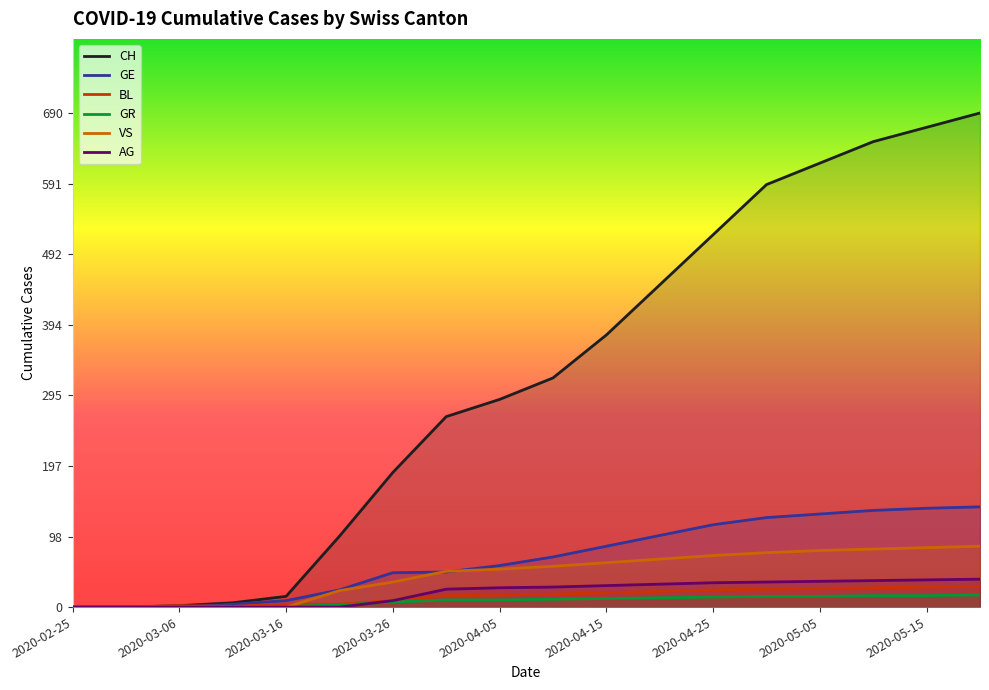

What is the highest value of the VS series?

85